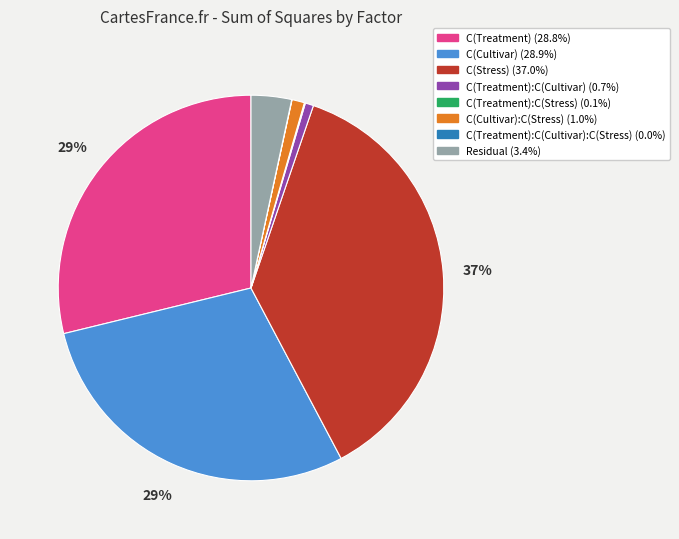

To the nearest percent, what is the difference between the largest and smallest slice percentages?

37%